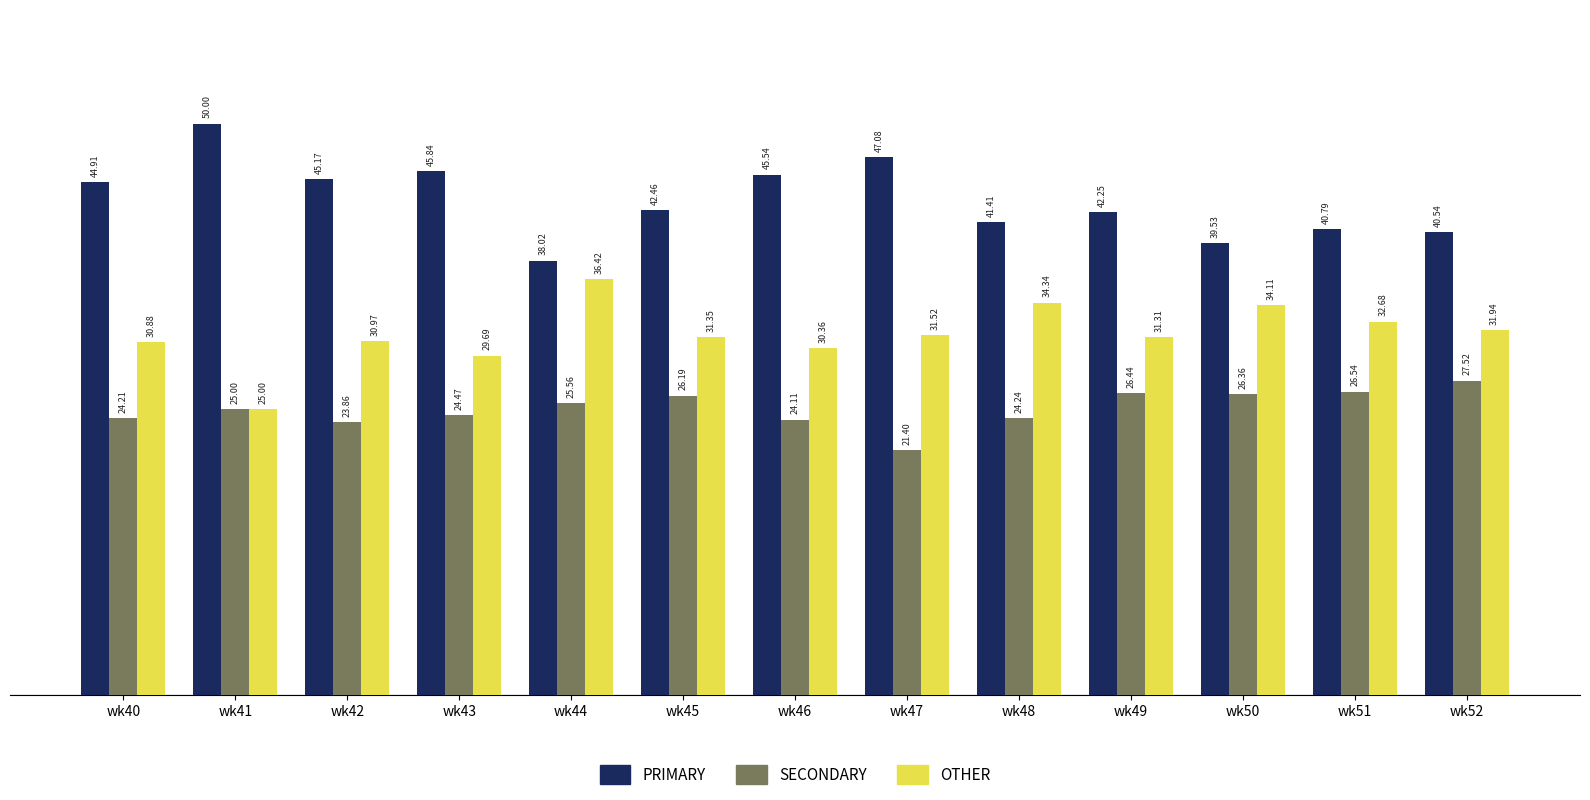

Rank the series at wk50 from lowest to highest value.

SECONDARY, OTHER, PRIMARY